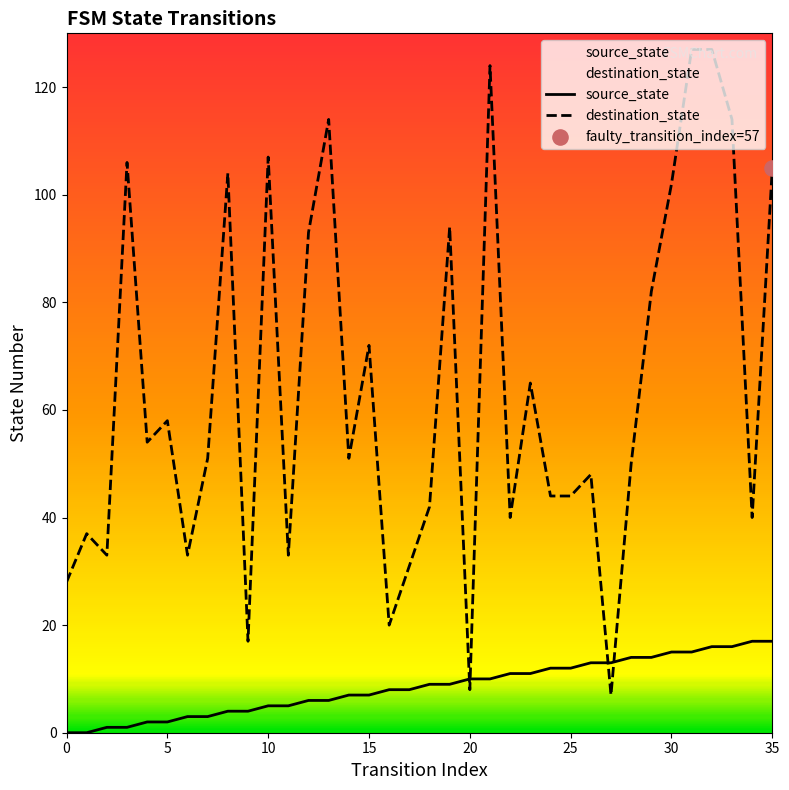

What is the total value across all series at 2?

34